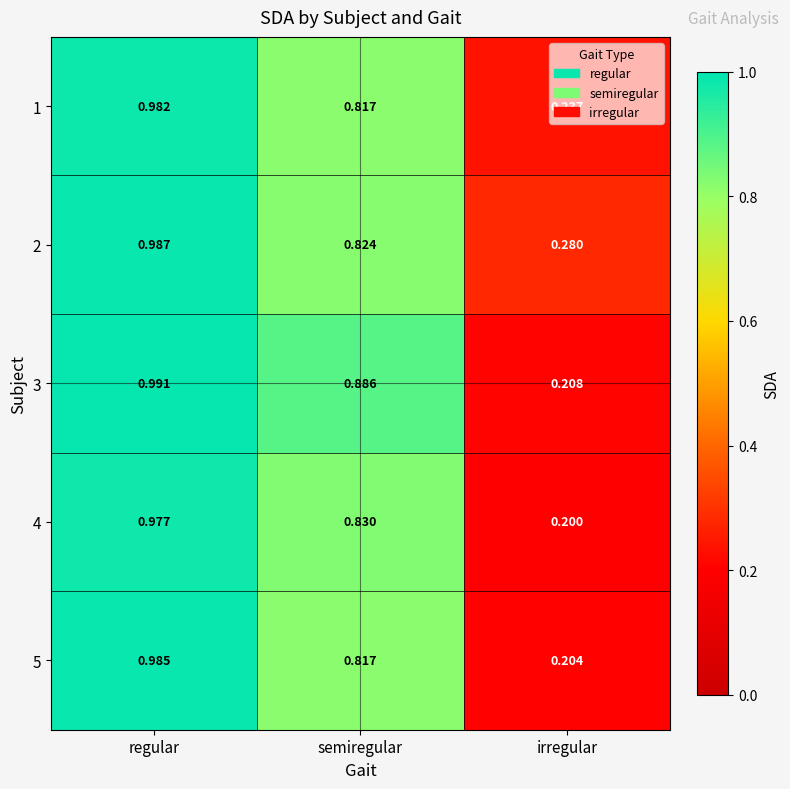

Which category has the lowest value across all series?

irregular